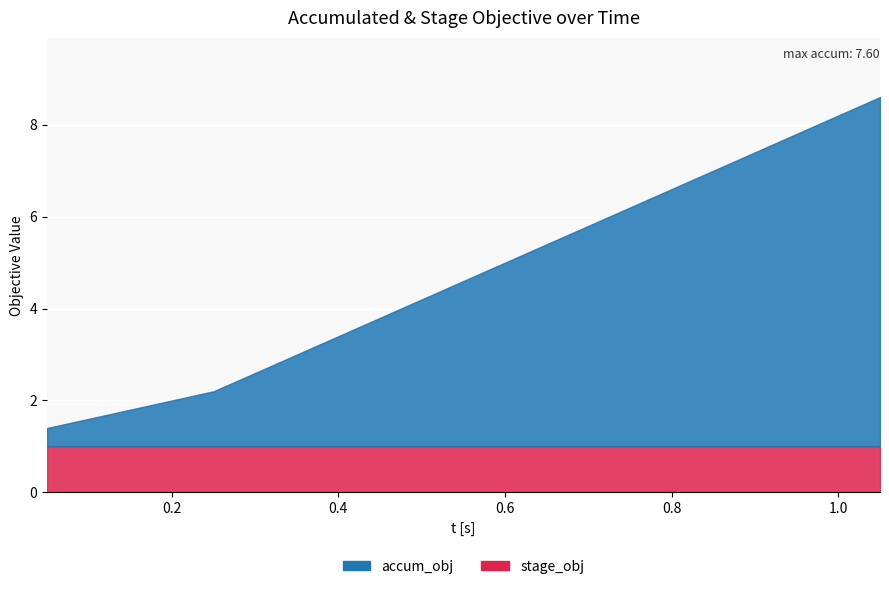

Rank the series at 0.250180721282959 from lowest to highest value.

stage_obj, accum_obj